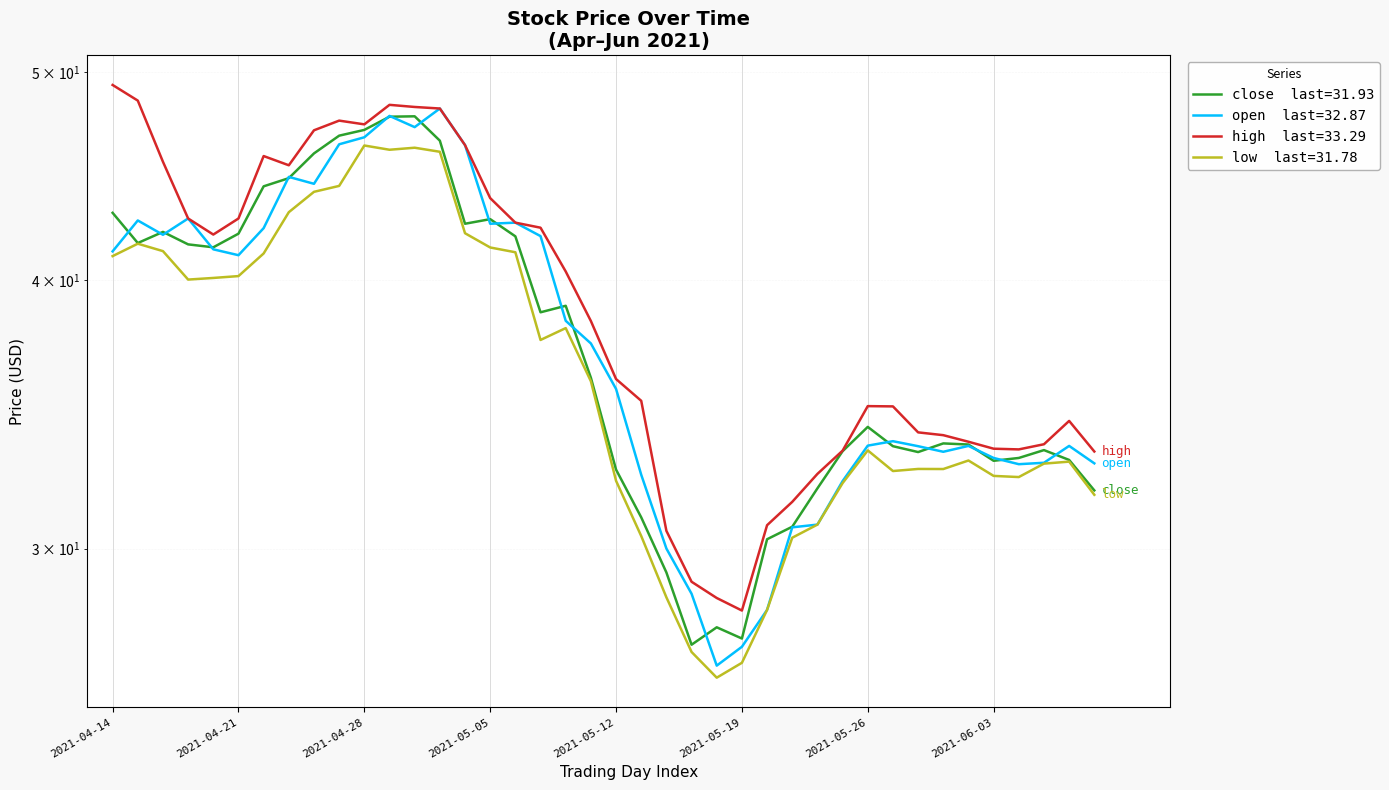

Rank the series by their maximum value, from highest to lowest.

high, open, close, low